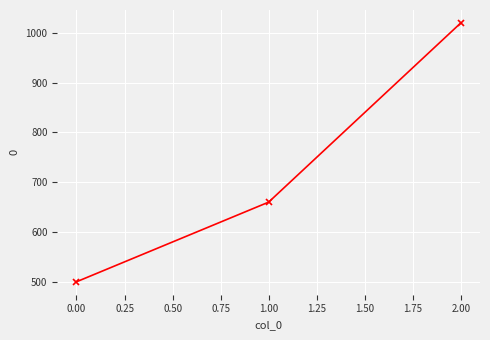

What is the smallest value displayed?

500